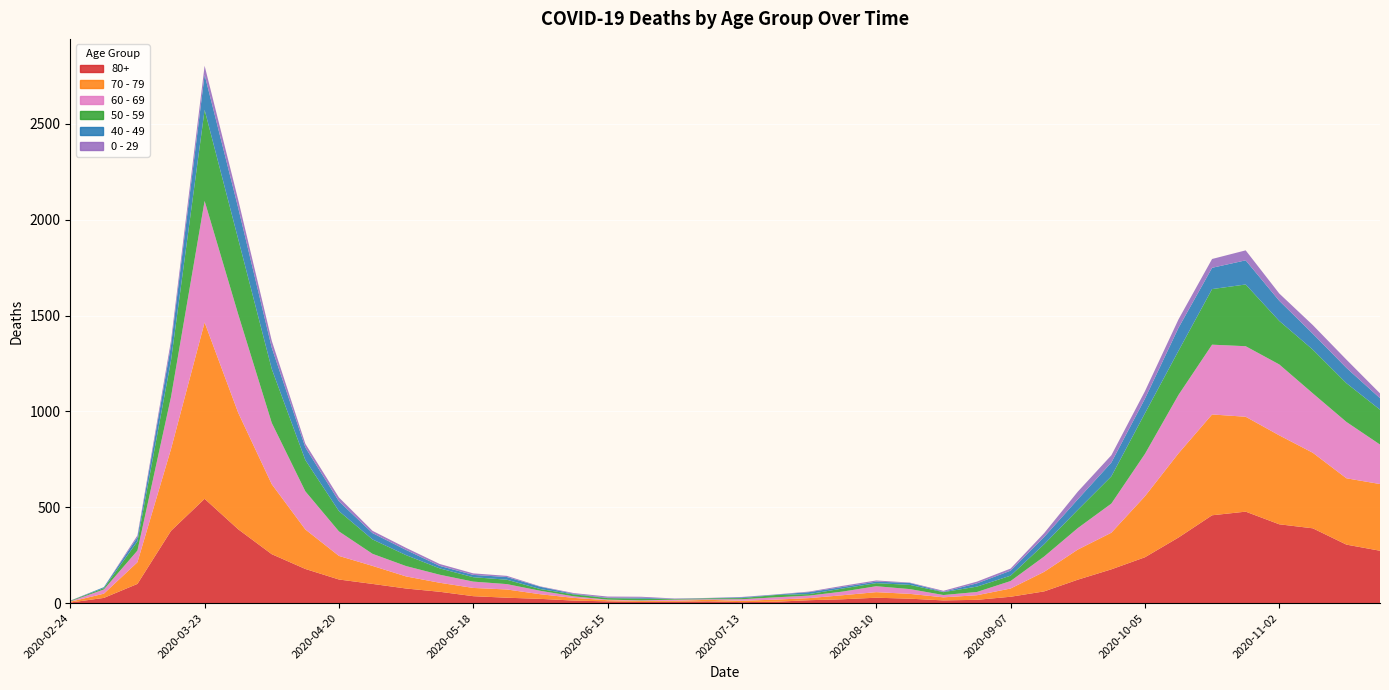

Reading right to left, extract all data points from this chart.

80+: 273	305	390	411	477	458	342	239	176	122	61	33	17	14	23	28	20	15	7	5	9	7	6	9	13	22	28	36	59	76	100	123	178	255	385	544	377	100	27	3
70 - 79: 348	346	394	464	495	526	439	318	191	157	102	43	24	16	25	29	21	11	11	7	8	5	5	6	14	24	43	43	47	63	94	123	206	365	608	920	427	113	22	4
60 - 69: 206	294	310	370	368	364	305	221	152	112	80	39	17	12	25	31	19	13	12	8	3	6	3	3	8	18	28	33	42	54	63	128	199	320	514	634	272	61	22	2
50 - 59: 182	202	228	227	322	290	230	212	142	95	64	28	28	15	22	16	16	8	12	6	5	3	9	8	10	9	23	23	33	57	75	106	163	281	392	475	190	48	7	3
40 - 49: 60	80	83	105	126	111	120	76	72	55	38	26	17	2	10	8	8	10	2	4	1	1	5	2	3	12	14	12	13	27	33	51	66	111	163	183	79	21	5	0
0 - 29: 25	43	45	38	52	46	44	39	38	40	20	11	9	5	2	6	6	3	1	2	1	2	5	6	4	2	6	8	10	11	12	20	19	36	42	47	25	10	0	1